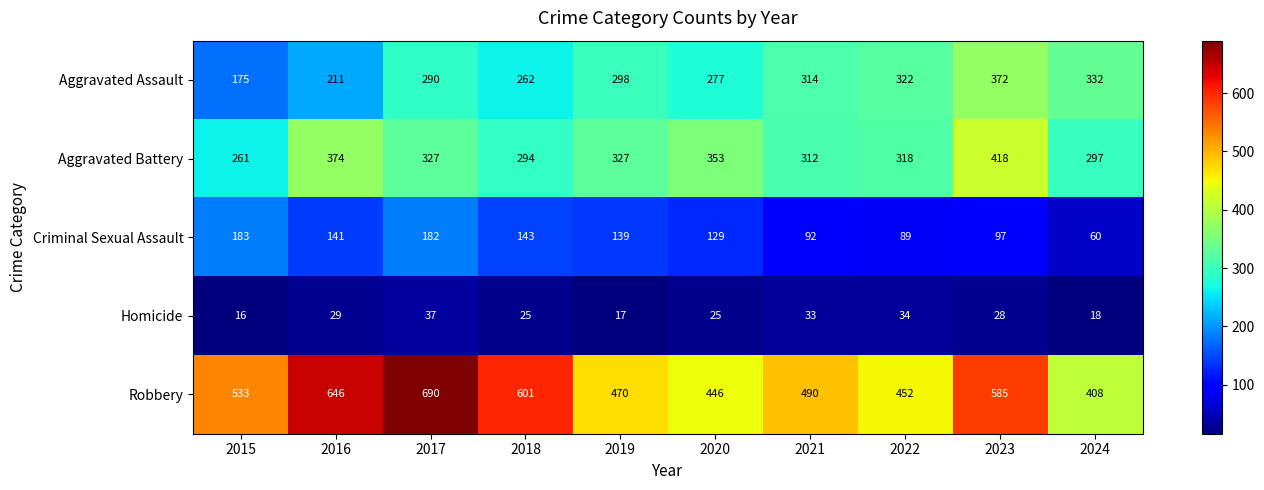

What is the lowest value of the Robbery series?

408